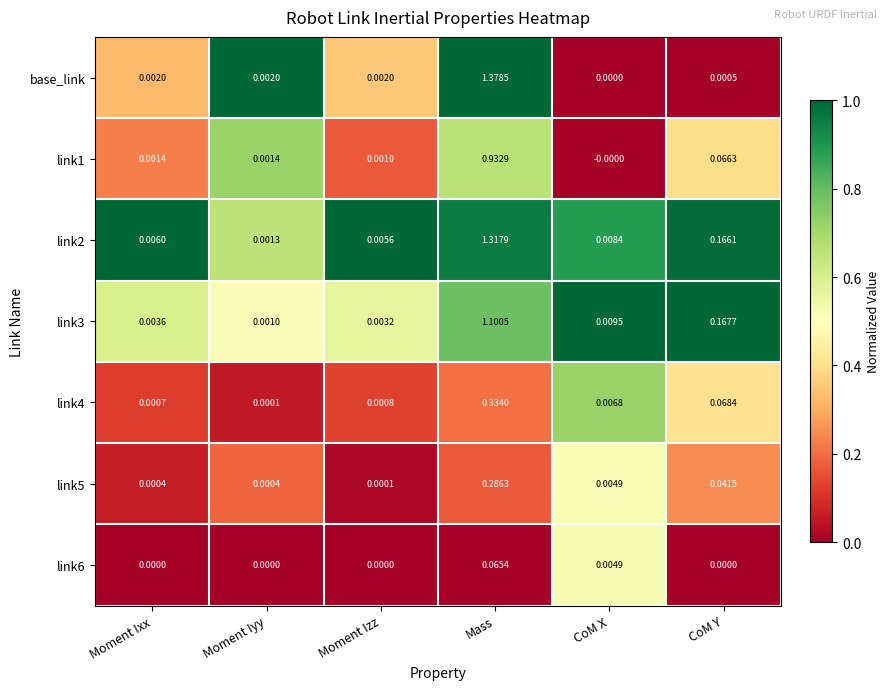

Which category has the highest value in the link2 series?

Mass